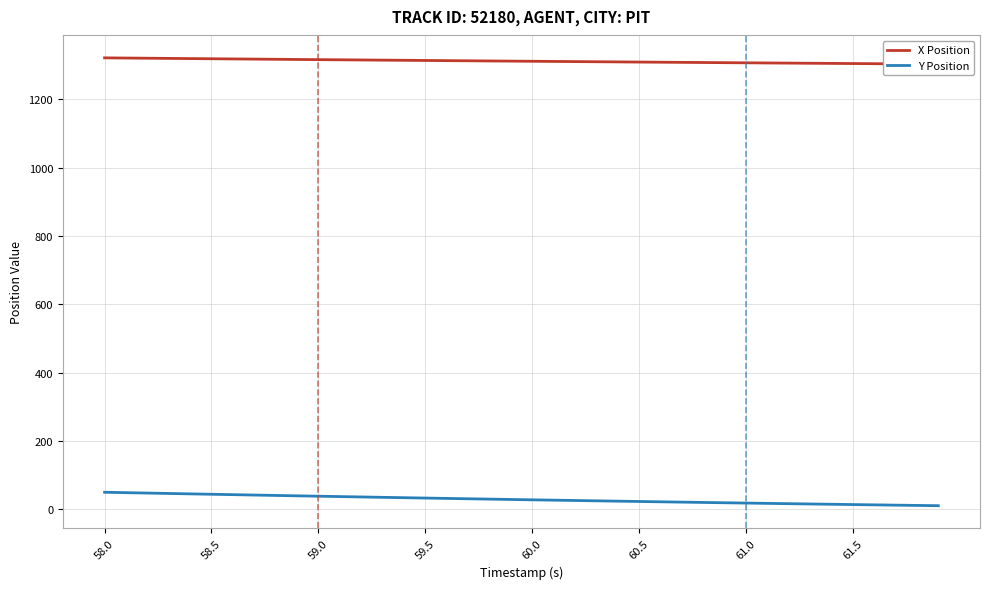

What is the maximum value for Y Position?

49.3